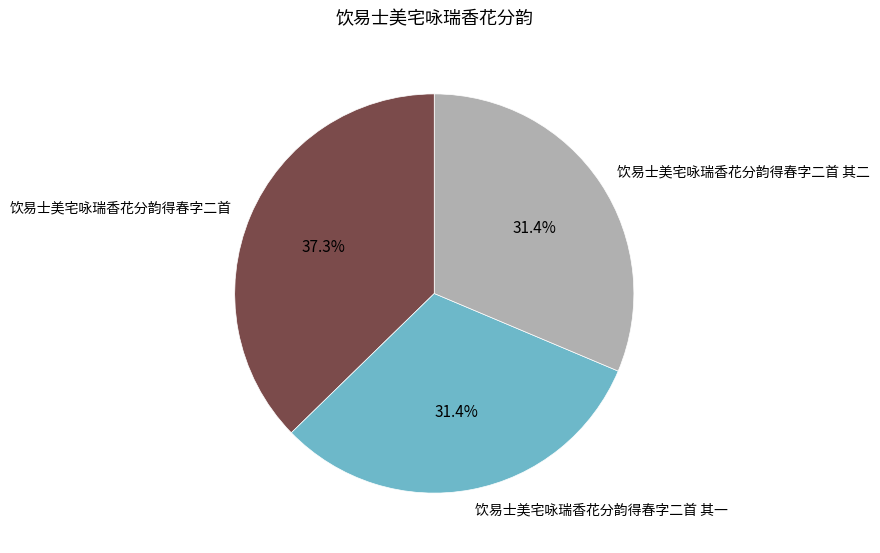

Is it true that 饮易士美宅咏瑞香花分韵得春字二首 其二 is 21% of the pie?

False